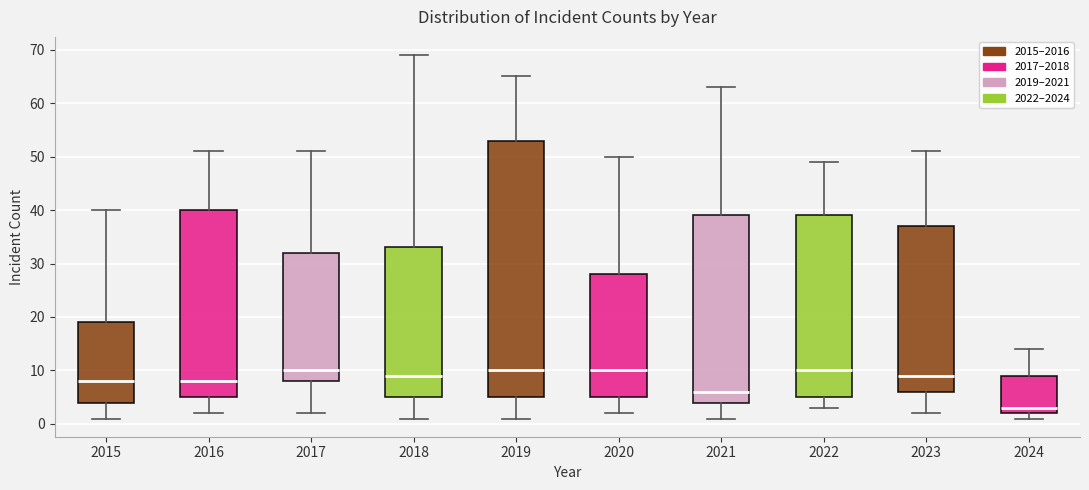

Reading left to right, transcribe this box plot: for each box, give where its median line is, the range the box spans, and where its two whiskers end, as read against the y-axis. The values are not printed on the chart, so give them approximately, as read against the axis.

2015: median 8, box 4 to 19, whiskers 1 to 40
2016: median 8, box 5 to 40, whiskers 2 to 51
2017: median 10, box 8 to 32, whiskers 2 to 51
2018: median 9, box 5 to 33, whiskers 1 to 69
2019: median 10, box 5 to 53, whiskers 1 to 65
2020: median 10, box 5 to 28, whiskers 2 to 50
2021: median 6, box 4 to 39, whiskers 1 to 63
2022: median 10, box 5 to 39, whiskers 3 to 49
2023: median 9, box 6 to 37, whiskers 2 to 51
2024: median 3, box 2 to 9, whiskers 1 to 14